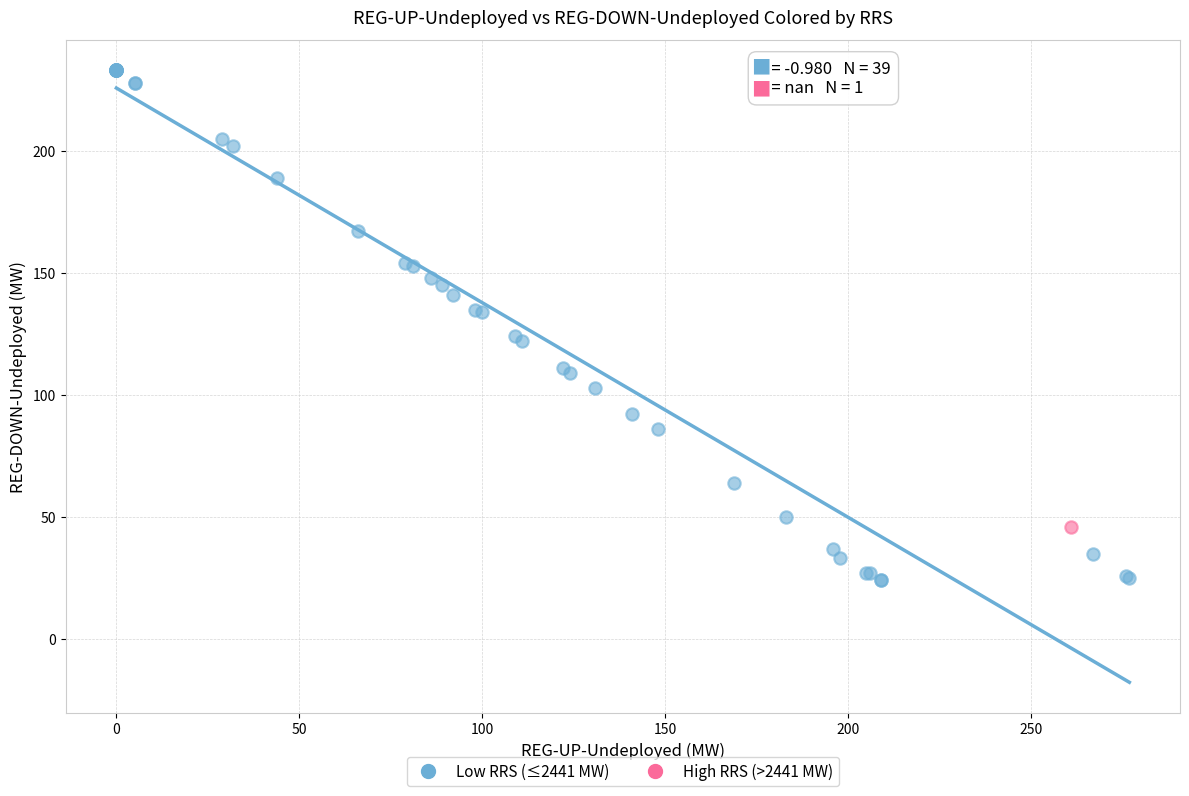

What are all the series names shown in the legend?

Low RRS (≤2441 MW), High RRS (>2441 MW)